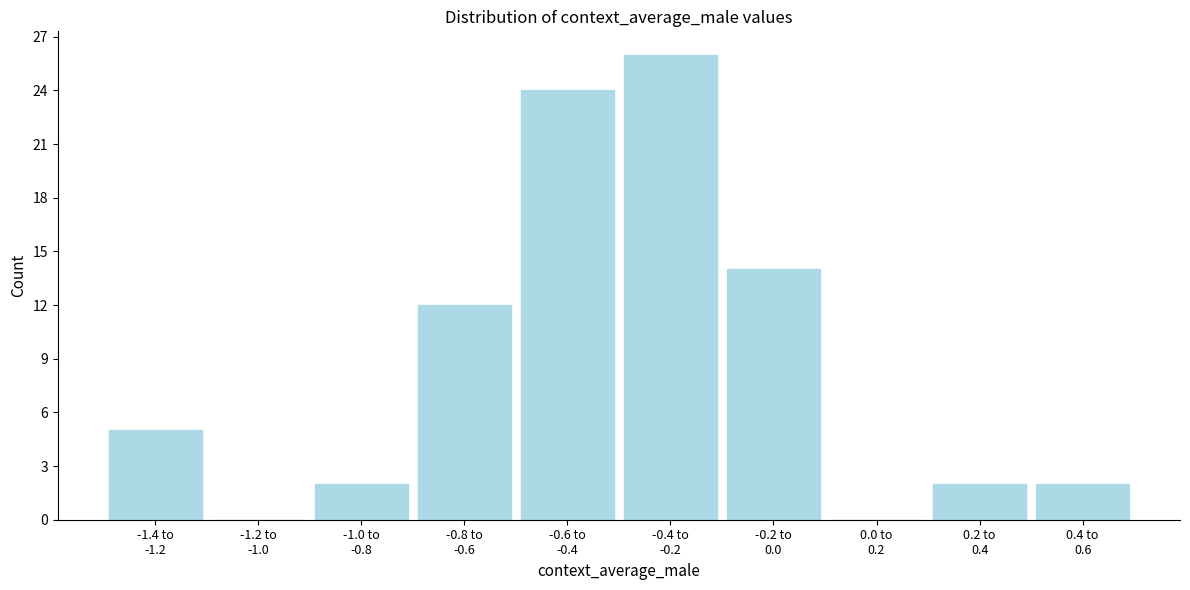

What is the greatest value displayed?

26